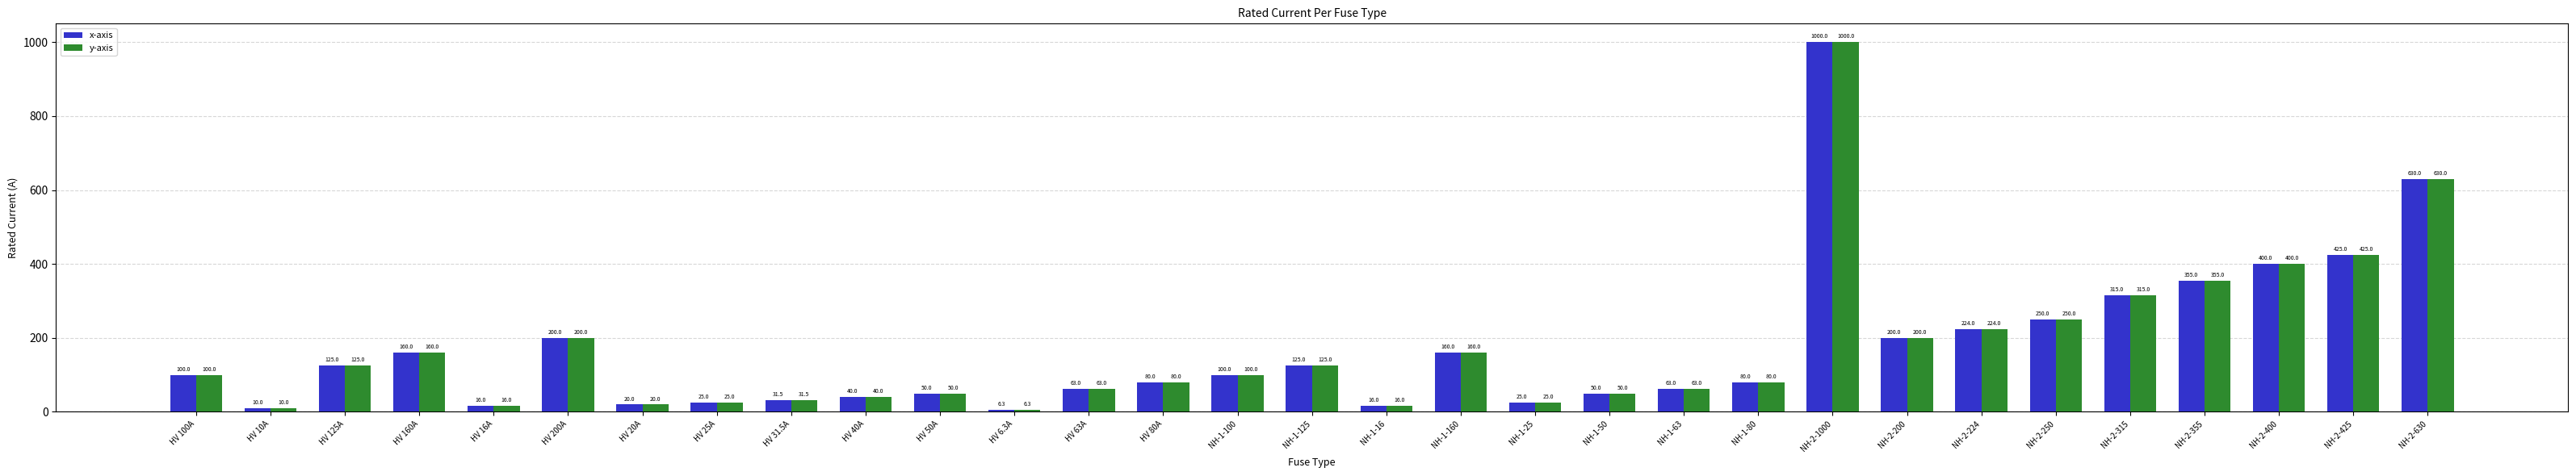

How many bars are there in total?

62